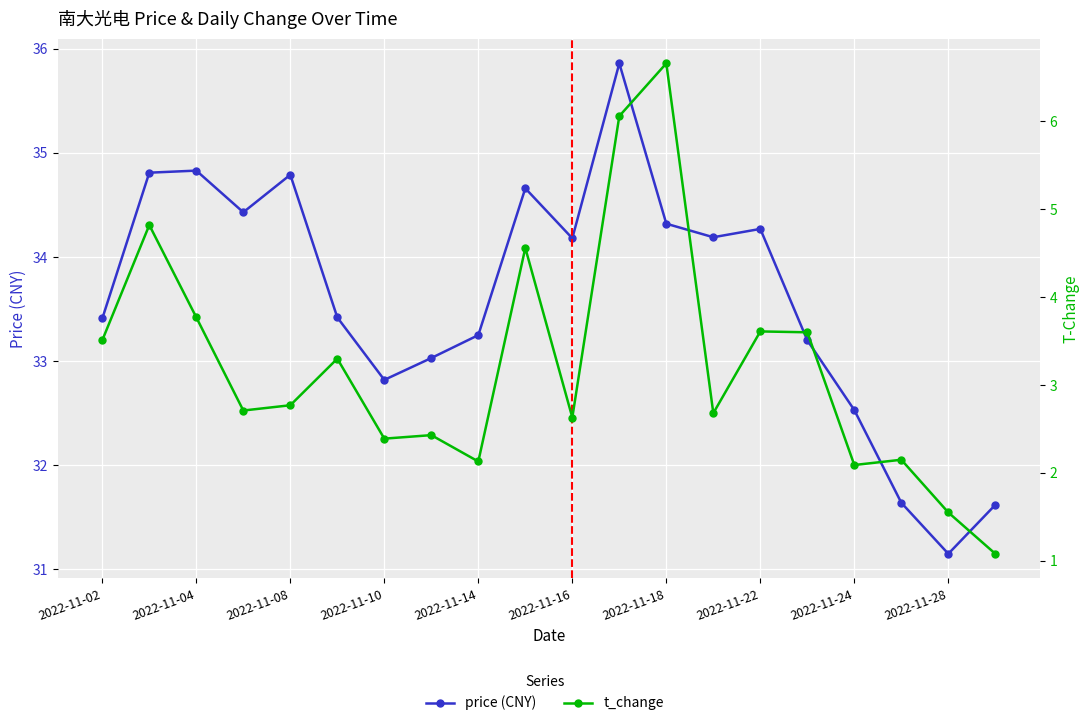

The value of price at 13 is 34.2. True or false?

True